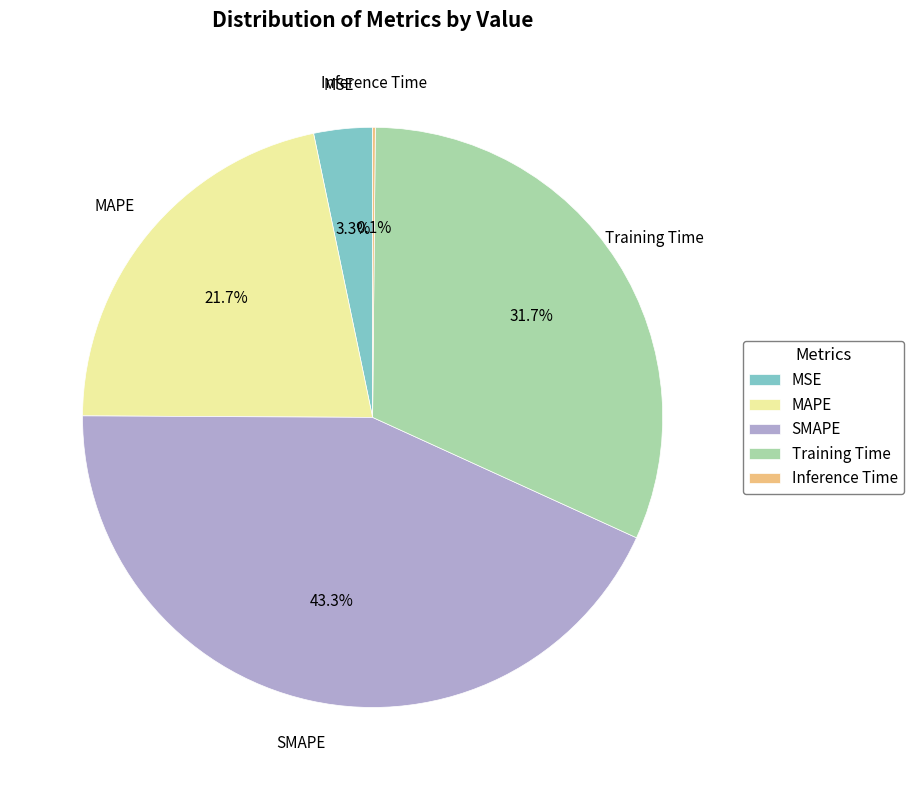

To the nearest percent, what is the difference between the largest and smallest slice percentages?

43%